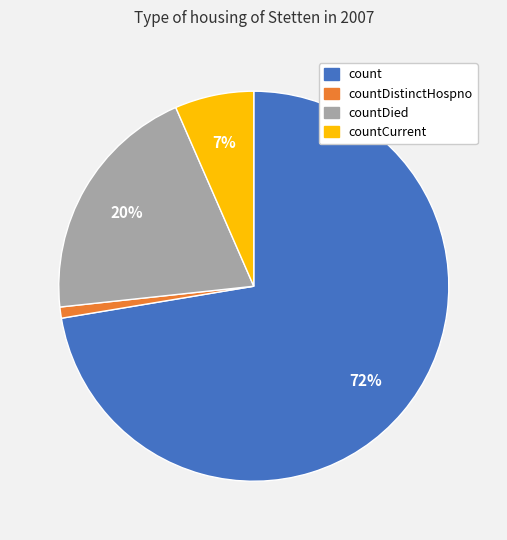

To the nearest percent, what is the difference between the largest and smallest slice percentages?

71%